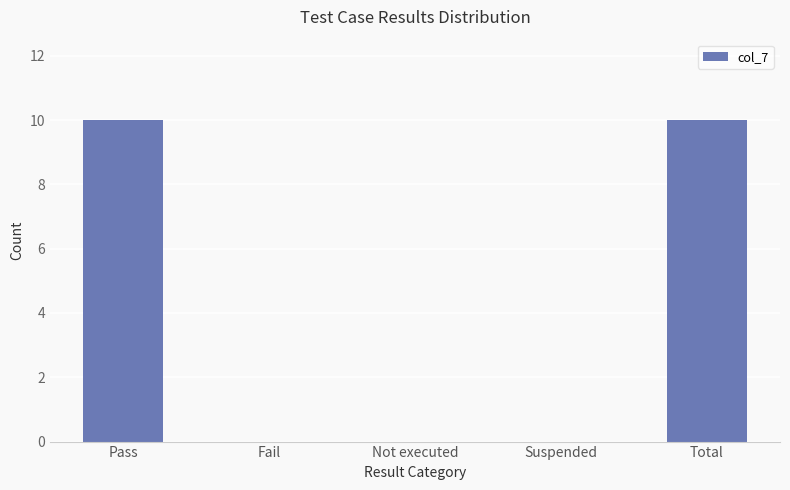

Count the number of categories in the chart.

5